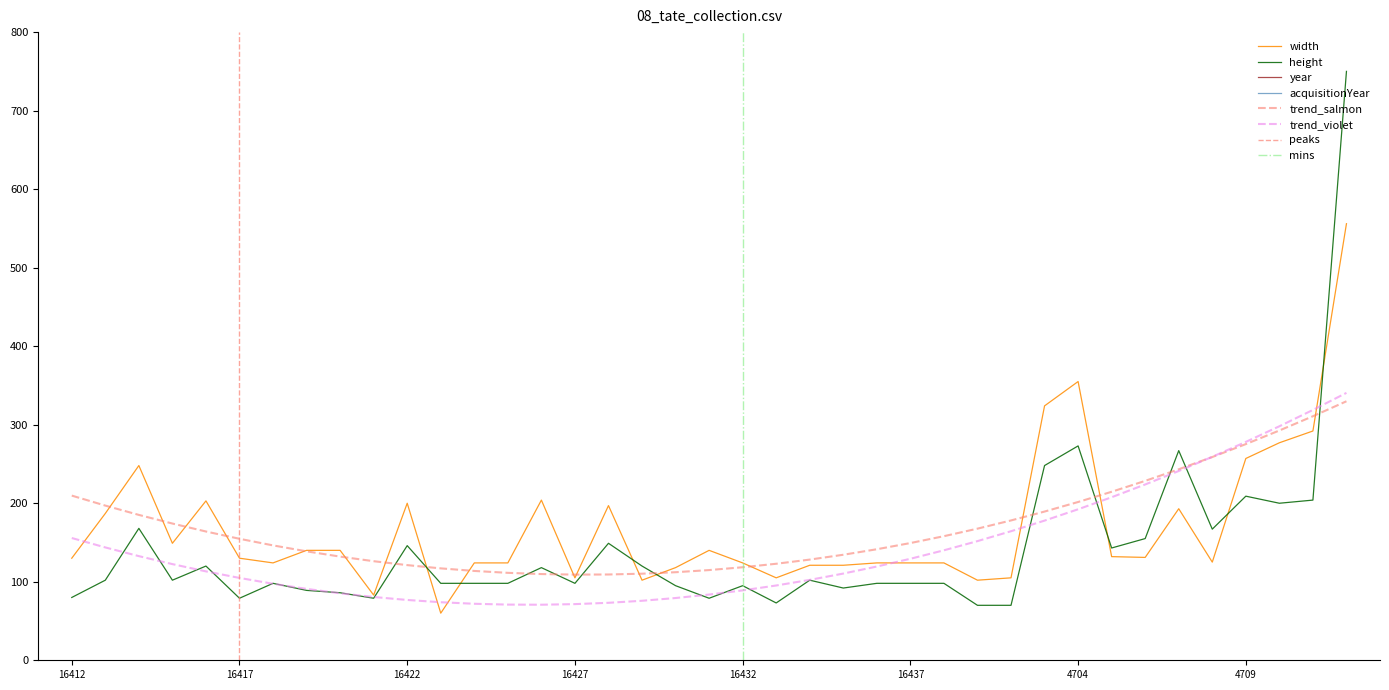

Does the chart have visible grid lines?

No